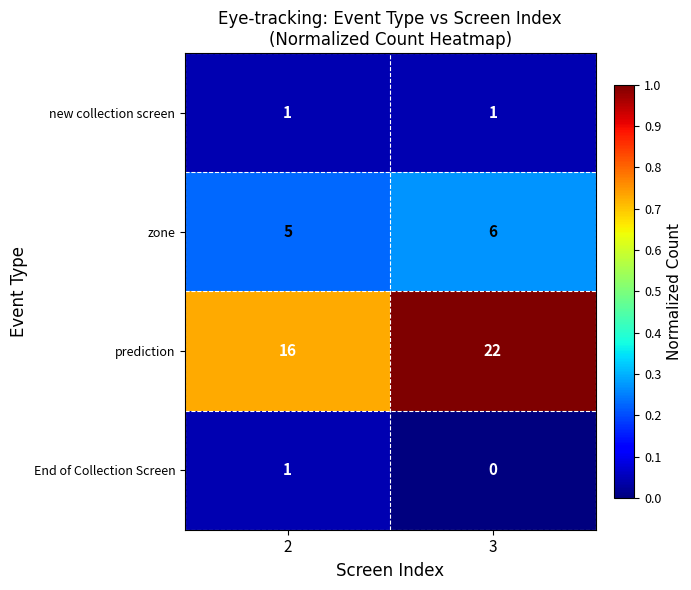

What is the spread (max minus min) of values at 2?

15